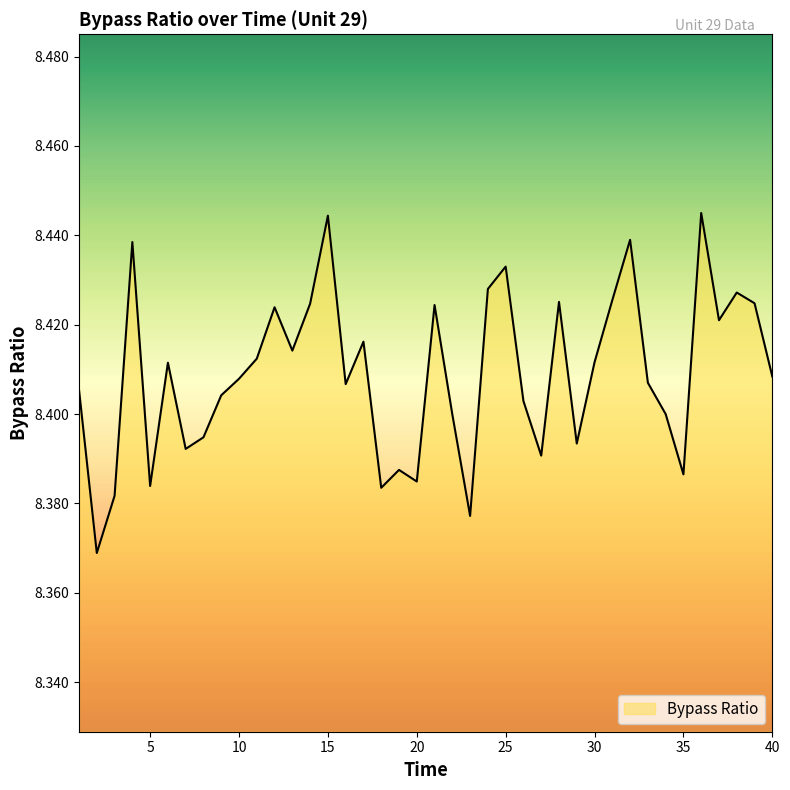

Where is the data nearest to the value 8?

2